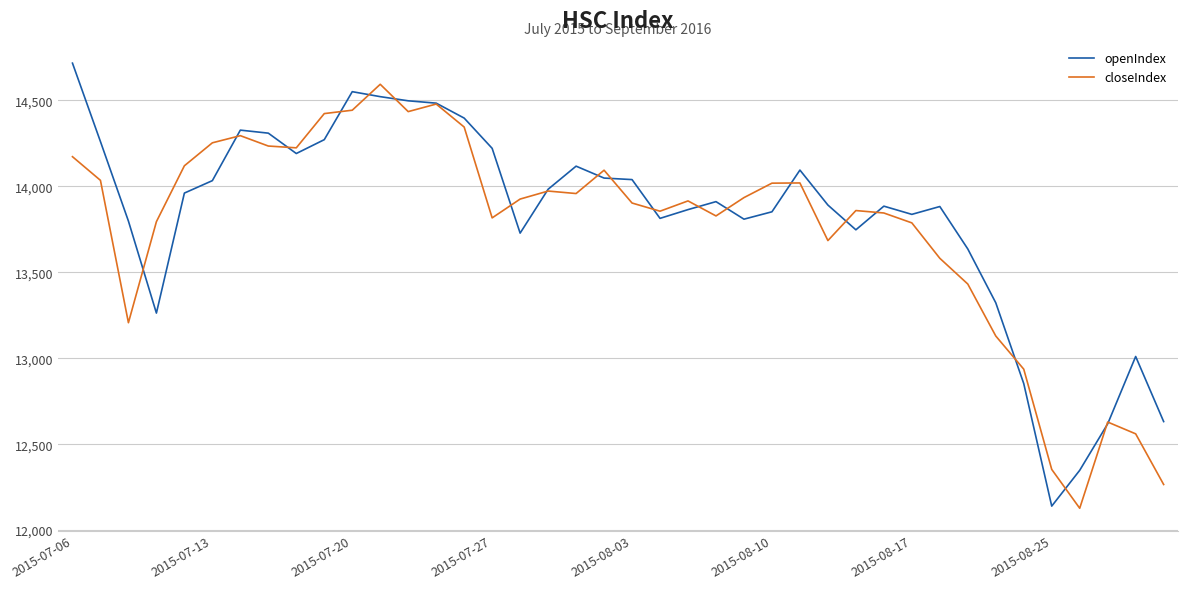

What are all the series names shown in the legend?

openIndex, closeIndex